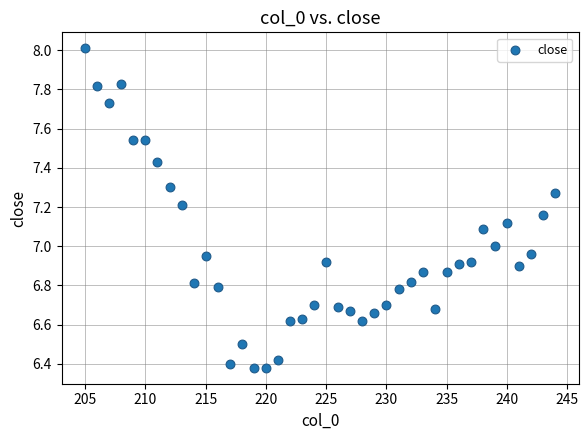

What is the range of X values (max minus min)?

39.0